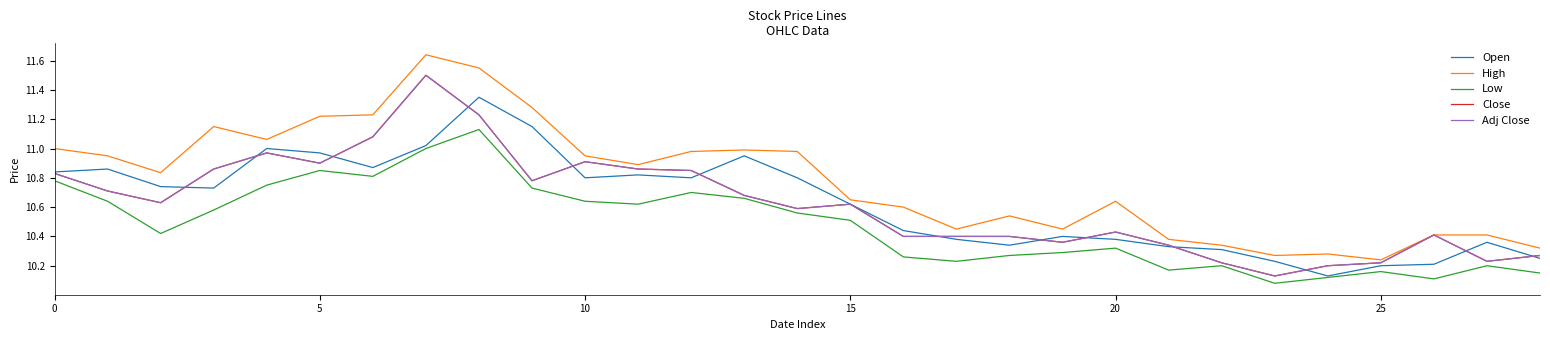

Reading right to left, list all the values displayed in this chart.

Open: 10.2	10.4	10.2	10.2	10.1	10.2	10.3	10.3	10.4	10.4	10.3	10.4	10.4	10.6	10.8	10.9	10.8	10.8	10.8	11.1	11.4	11.0	10.9	11.0	11.0	10.7	10.7	10.9	10.8
High: 10.3	10.4	10.4	10.2	10.3	10.3	10.3	10.4	10.6	10.4	10.5	10.4	10.6	10.6	11.0	11.0	11.0	10.9	10.9	11.3	11.6	11.6	11.2	11.2	11.1	11.1	10.8	10.9	11.0
Low: 10.1	10.2	10.1	10.2	10.1	10.1	10.2	10.2	10.3	10.3	10.3	10.2	10.3	10.5	10.6	10.7	10.7	10.6	10.6	10.7	11.1	11.0	10.8	10.9	10.8	10.6	10.4	10.6	10.8
Close: 10.3	10.2	10.4	10.2	10.2	10.1	10.2	10.3	10.4	10.4	10.4	10.4	10.4	10.6	10.6	10.7	10.9	10.9	10.9	10.8	11.2	11.5	11.1	10.9	11.0	10.9	10.6	10.7	10.8
Adj Close: 10.3	10.2	10.4	10.2	10.2	10.1	10.2	10.3	10.4	10.4	10.4	10.4	10.4	10.6	10.6	10.7	10.9	10.9	10.9	10.8	11.2	11.5	11.1	10.9	11.0	10.9	10.6	10.7	10.8